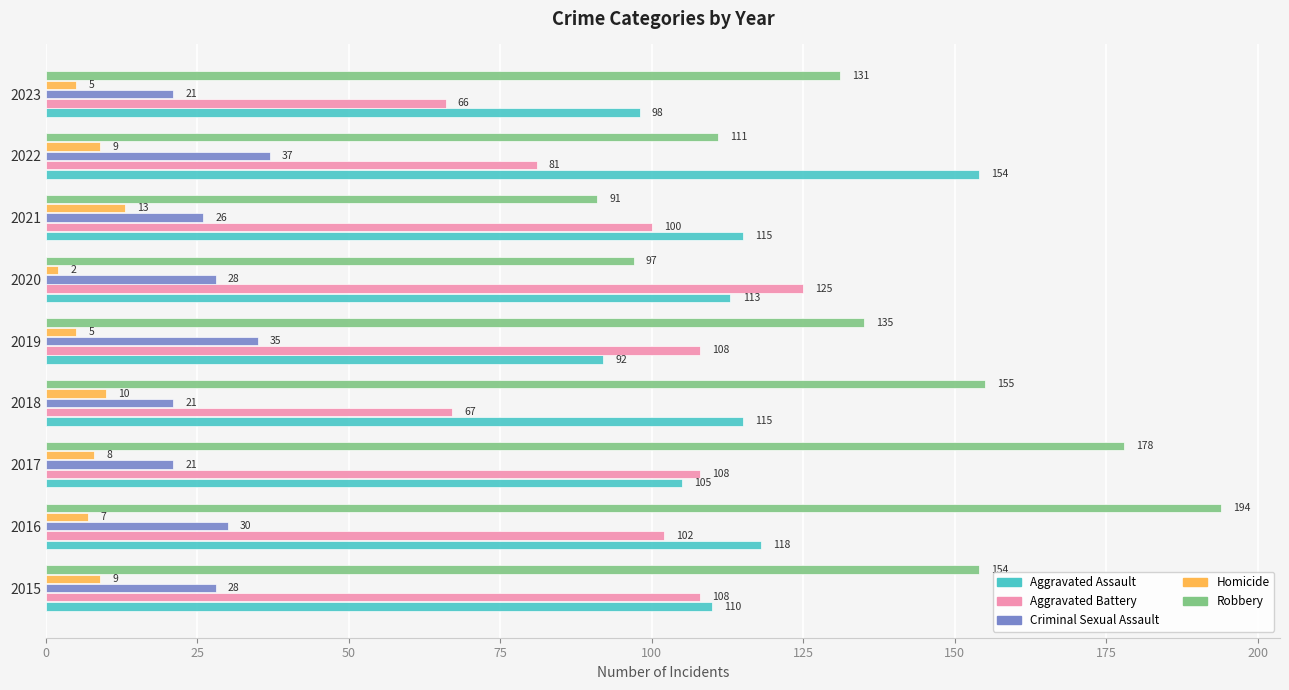

At how many categories does at least one series exceed 28?

9